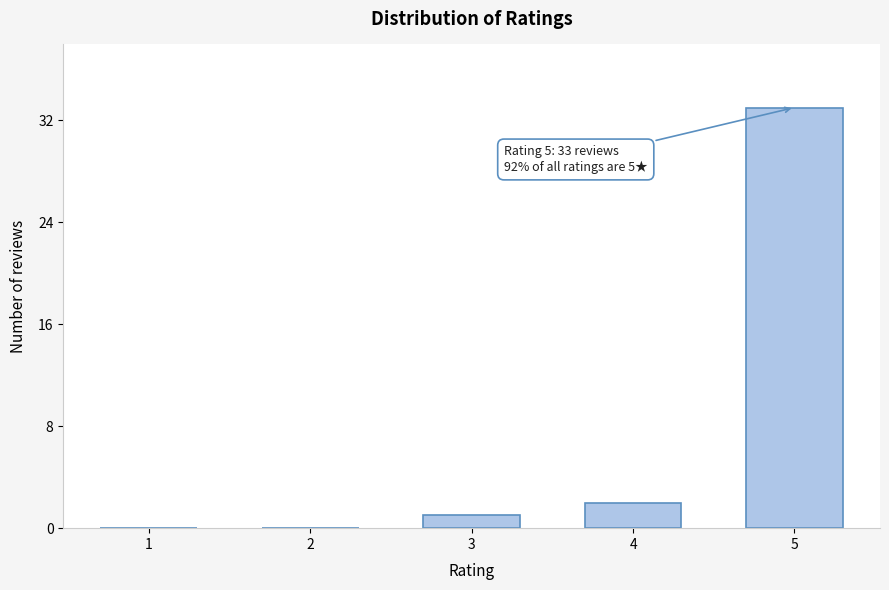

Reading right to left, transcribe all the data shown in this chart.

5=33	4=2	3=1	2=0	1=0